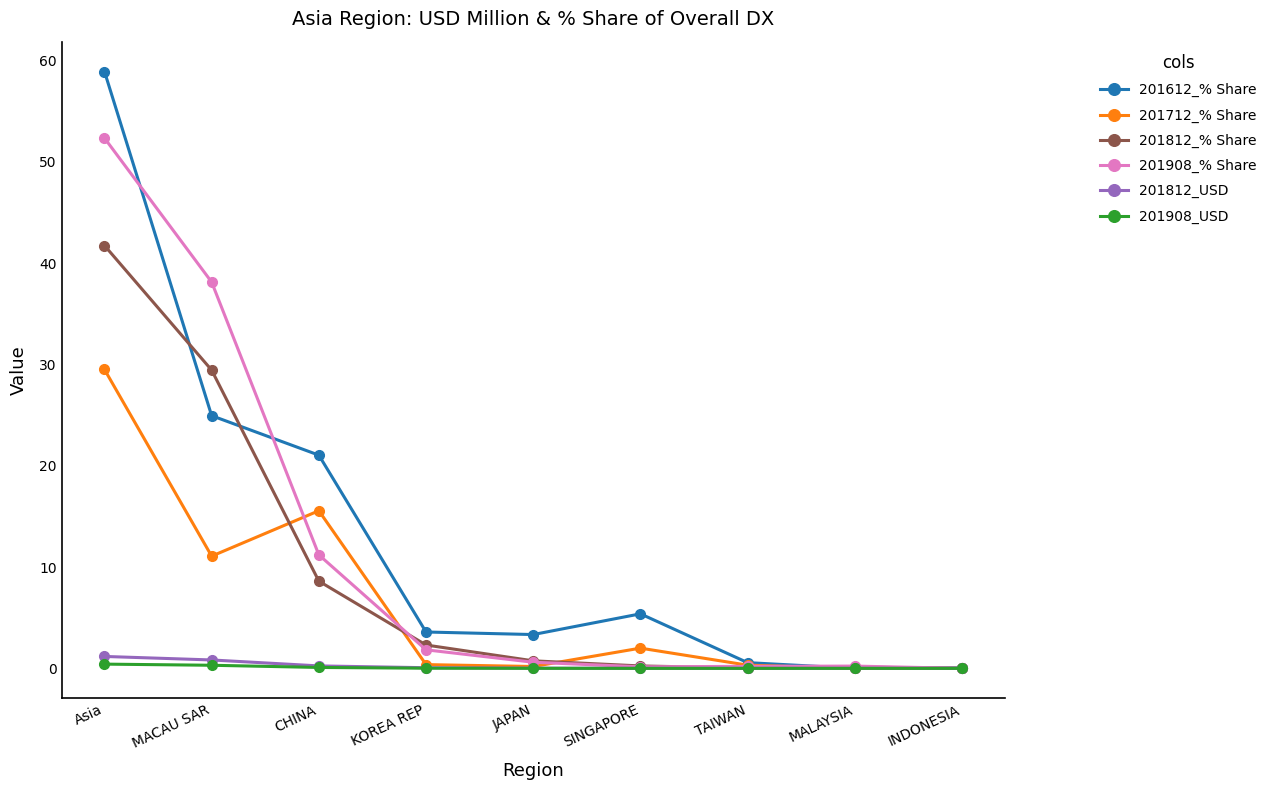

What is the label of the 7th point from the left?

TAIWAN